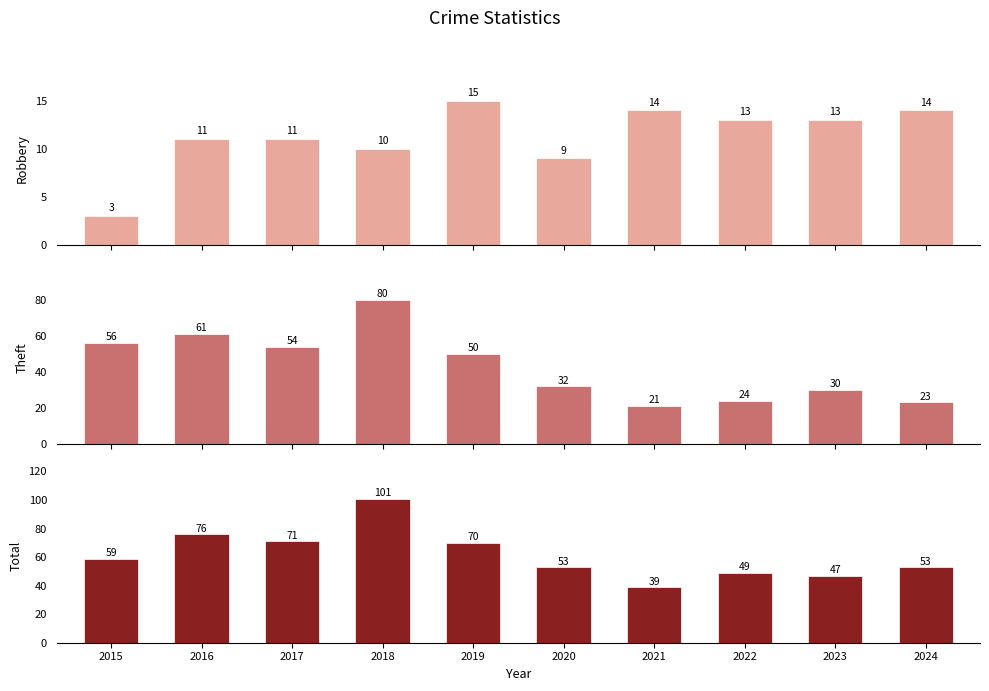

The value of Theft at 2018 is 80. True or false?

True